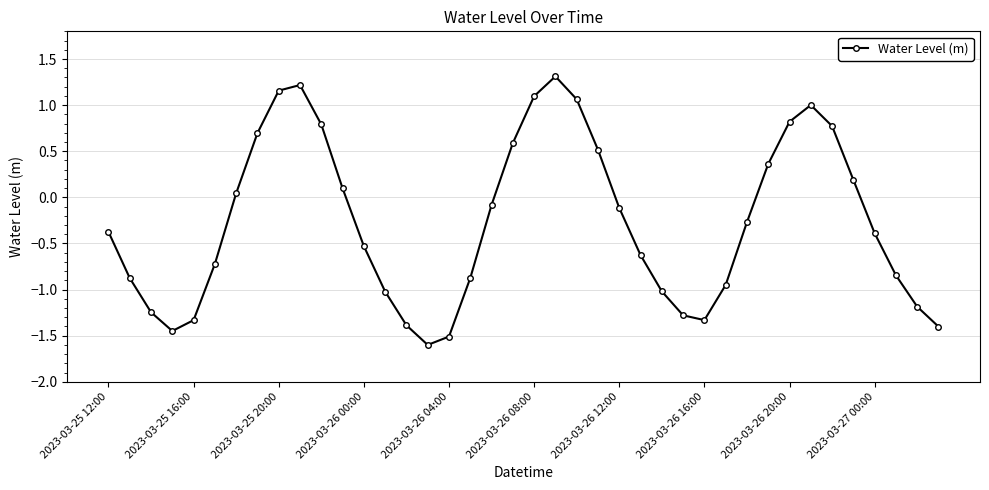

What is the maximum value shown in the chart?

1.3